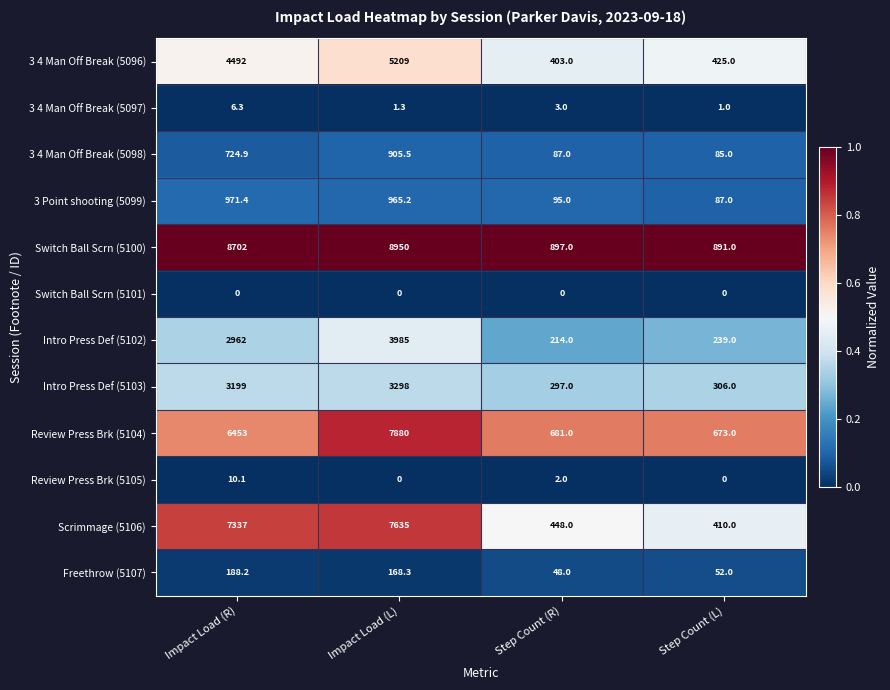

List the series in order of their peak value, lowest first.

Switch Ball Scrn (5101), 3 4 Man Off Break (5097), Review Press Brk (5105), Freethrow (5107), 3 4 Man Off Break (5098), 3 Point shooting (5099), Intro Press Def (5103), Intro Press Def (5102), 3 4 Man Off Break (5096), Scrimmage (5106), Review Press Brk (5104), Switch Ball Scrn (5100)